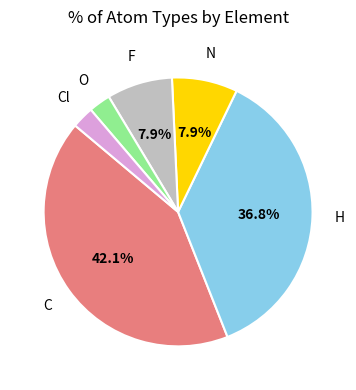

Do N and O together represent more than half of the pie?

No